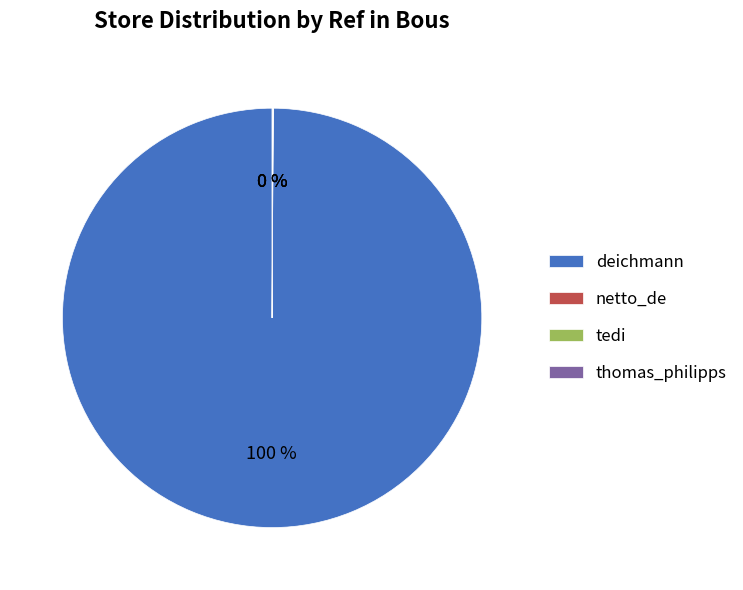

True or false: deichmann accounts for 100% of the total.

True